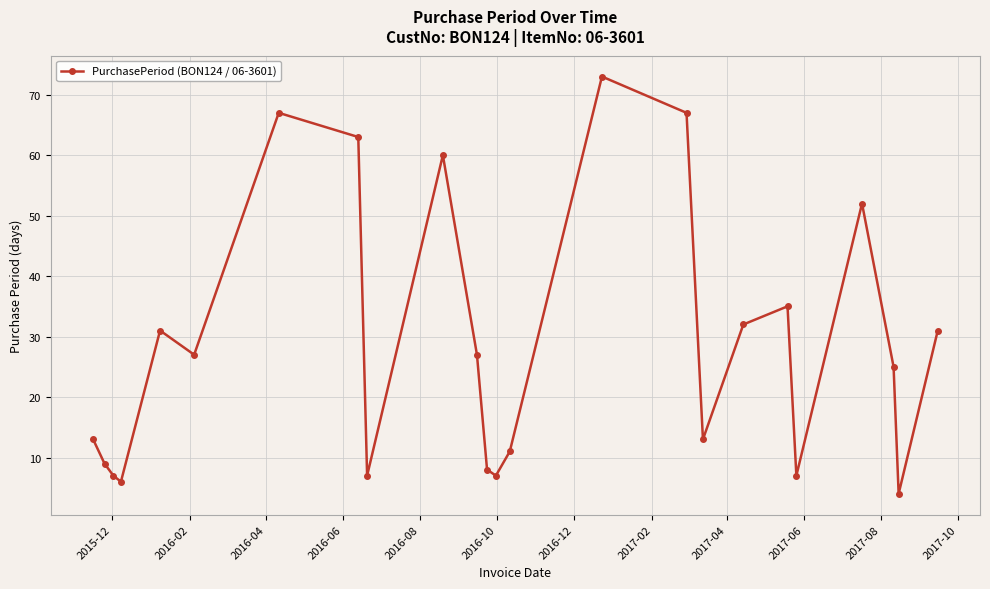

What is the difference between the maximum and minimum values?

69